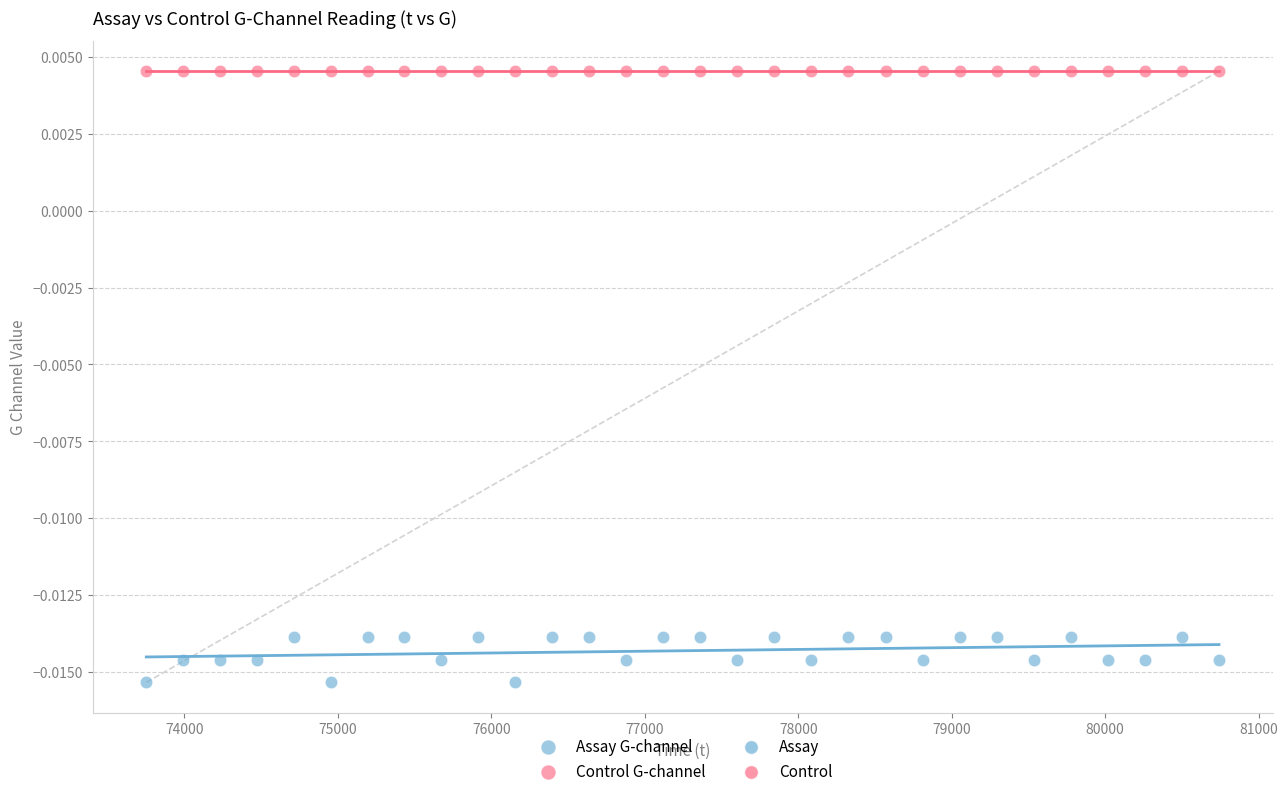

Which series contains the lowest Y value?

Assay G-channel